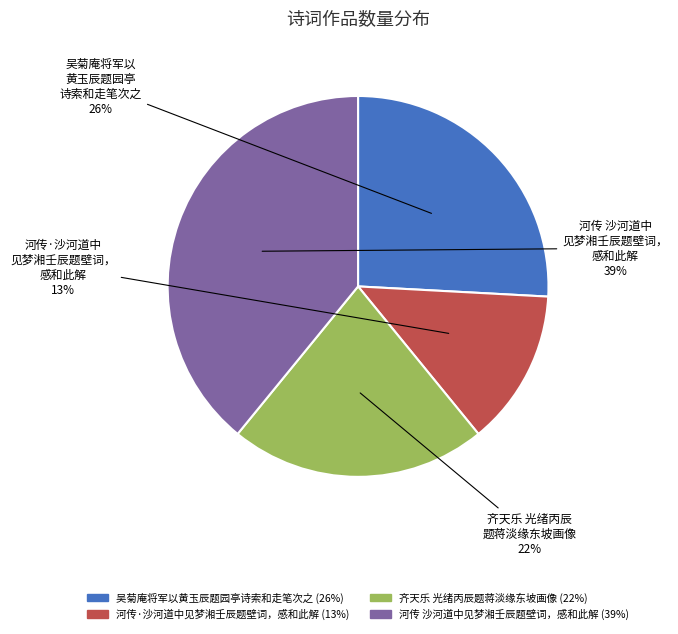

Rank the categories by value from highest to lowest.

河传 沙河道中见梦湘壬辰题壁词，感和此解, 吴菊庵将军以黄玉辰题园亭诗索和走笔次之, 齐天乐 光绪丙辰题蒋淡缘东坡画像, 河传·沙河道中见梦湘壬辰题壁词，感和此解